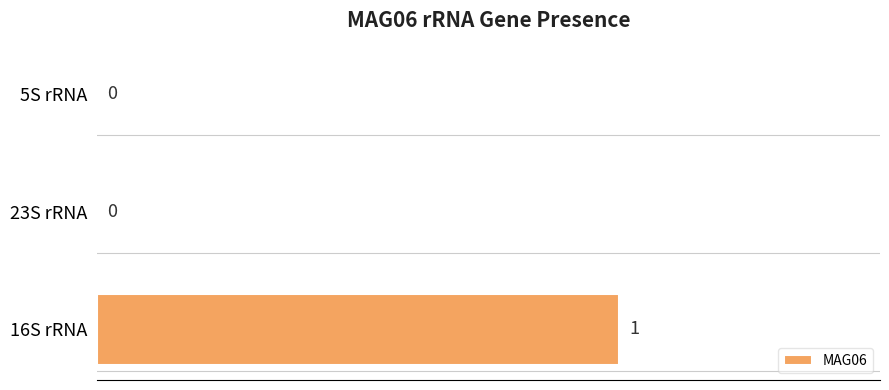

At which category does the chart reach its peak across all series?

16S rRNA